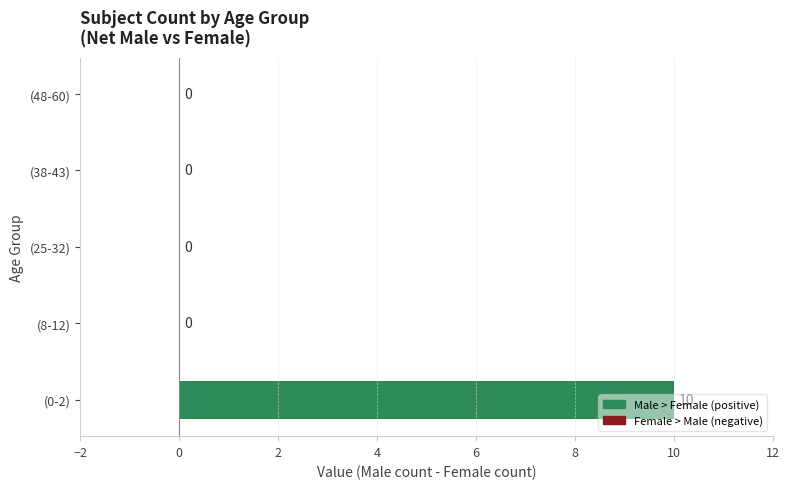

True or false: the data shows 5 at (38-43).

False